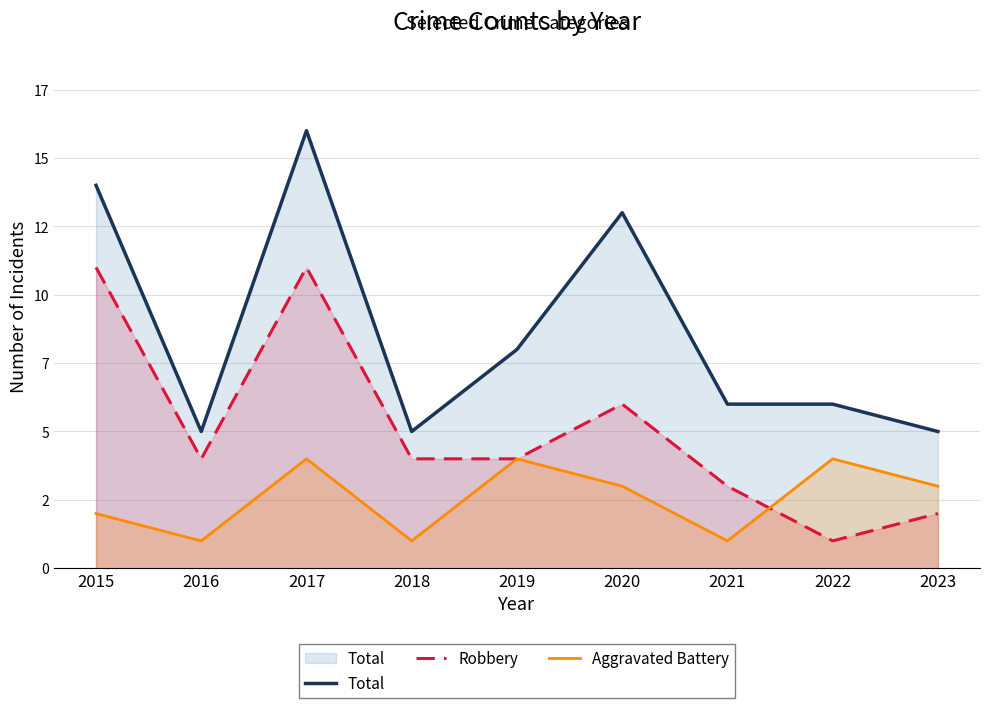

What is the difference between the Robbery values at 2015 and 2022?

10